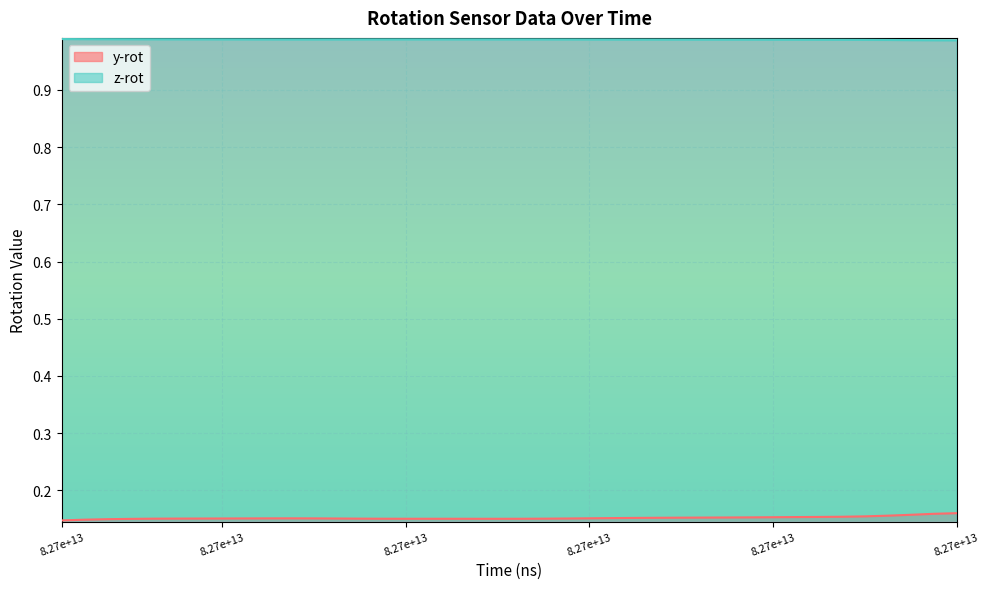

Which series changed the most between 82749579741691 and 82749709404295?

z-rot